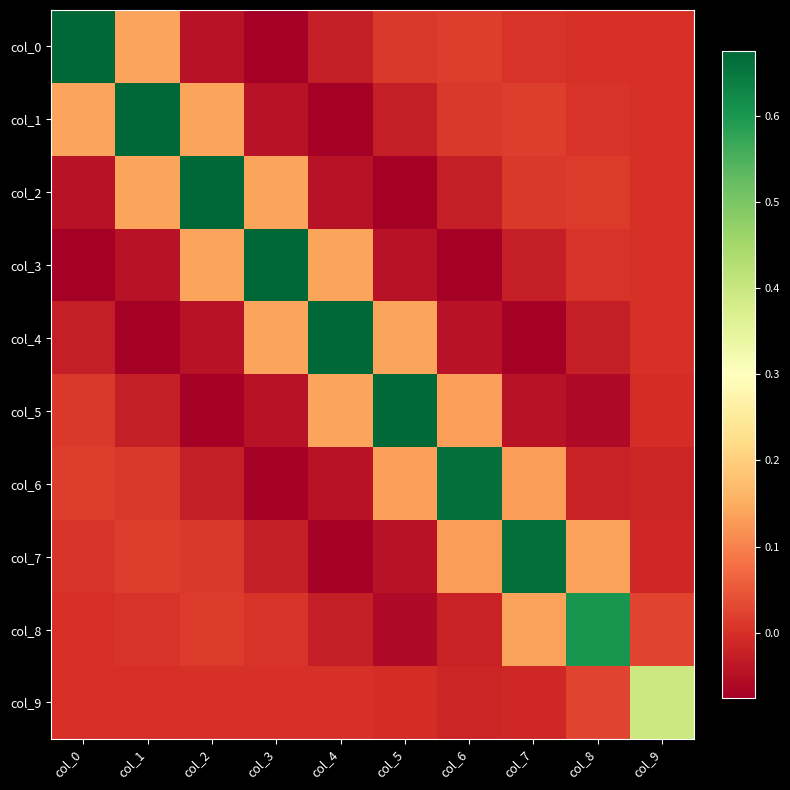

At which category is the sum across all series the highest?

col_1